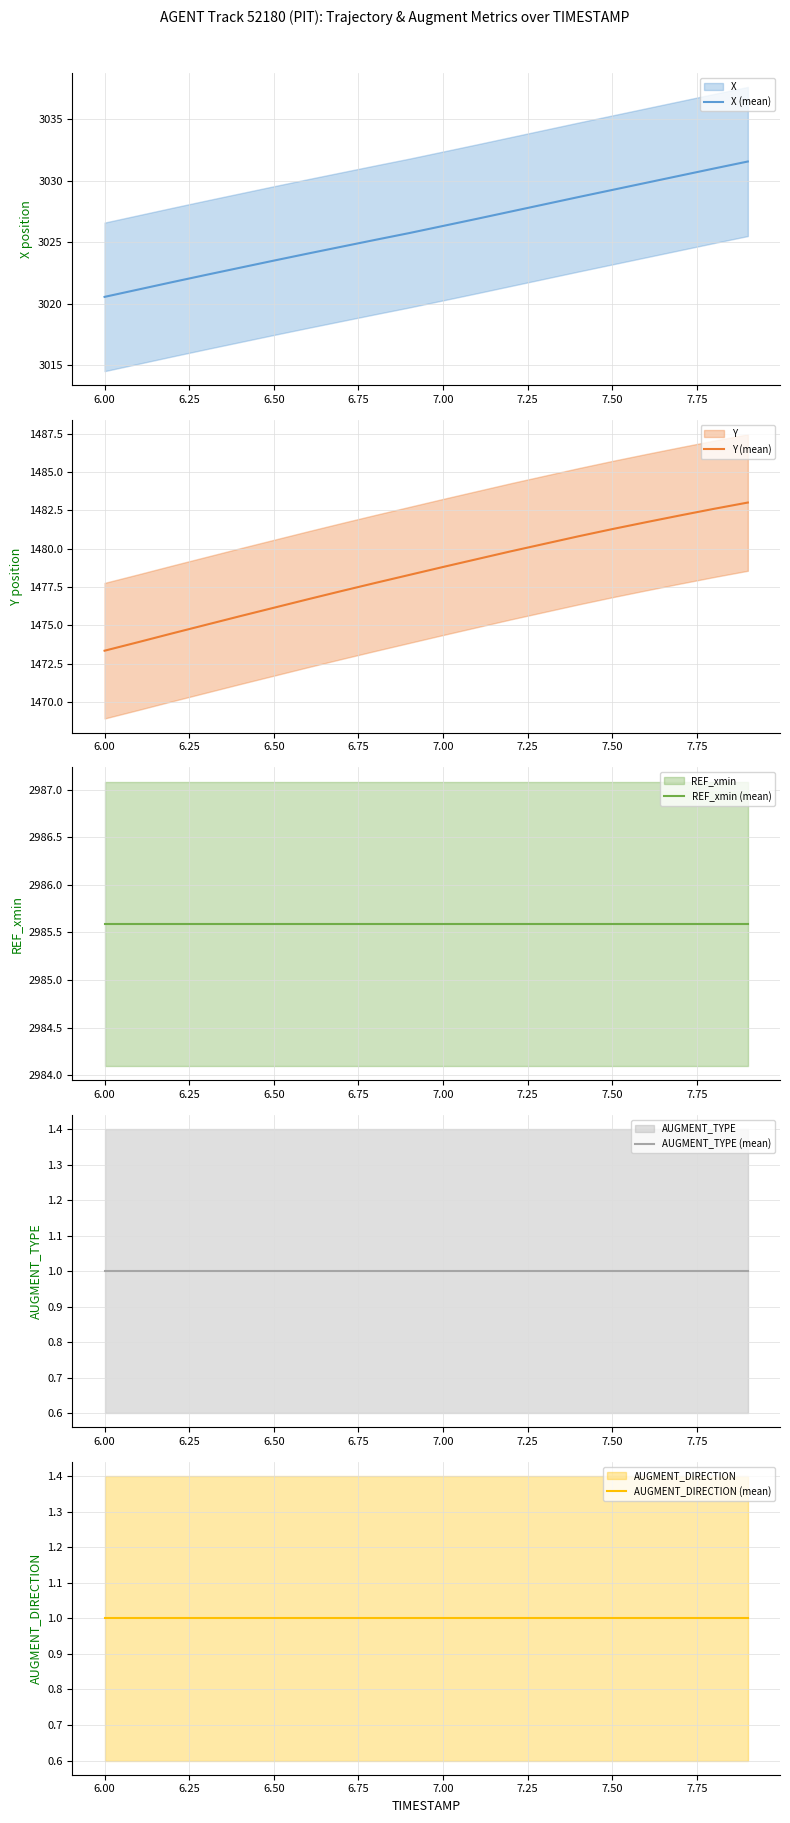

What is the highest value of the X (mean) series?

3031.6